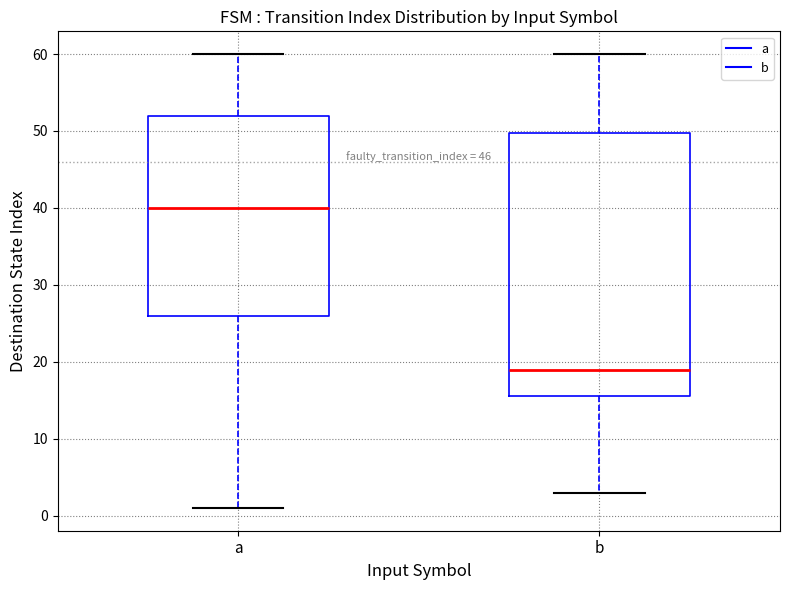

Which box is the tallest, from its lower edge to its upper edge?

b